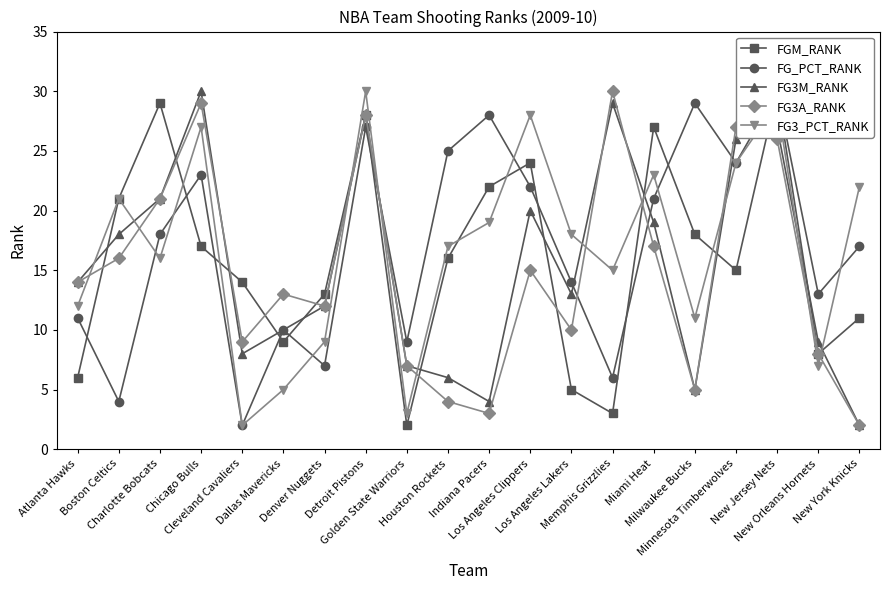

At which category does FGM_RANK reach its first local peak?

Charlotte Bobcats